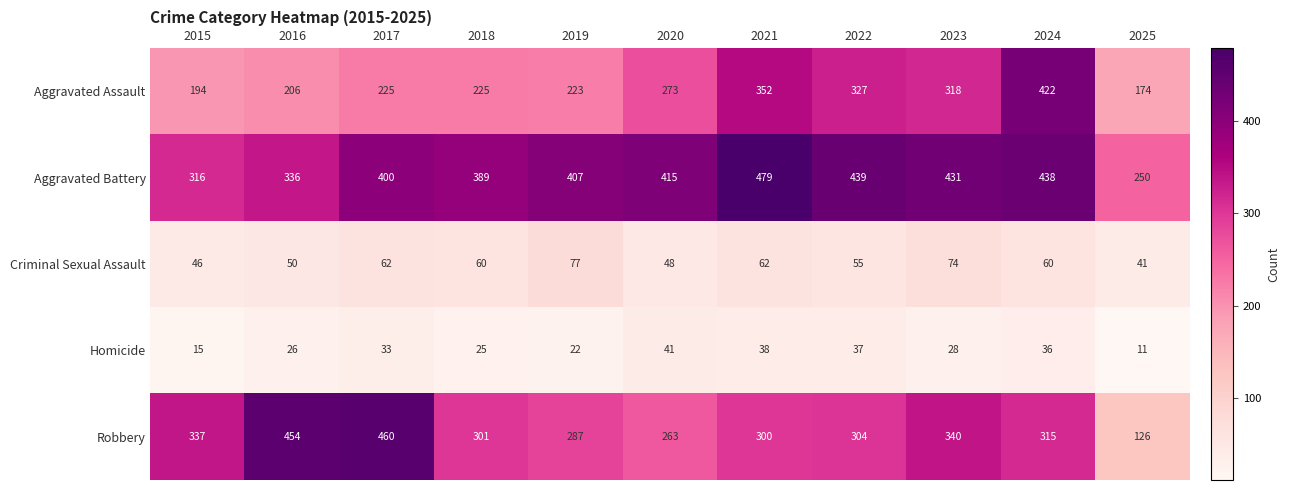

What value does the Homicide series have at 2020, to the nearest 10?

40